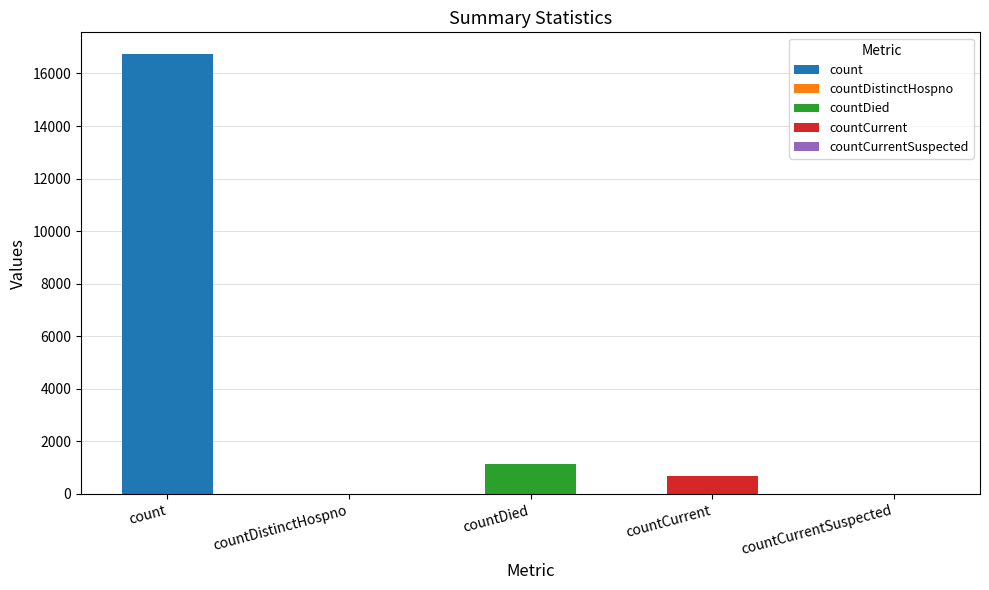

What is the change in value from count to countCurrentSuspected?

-16729